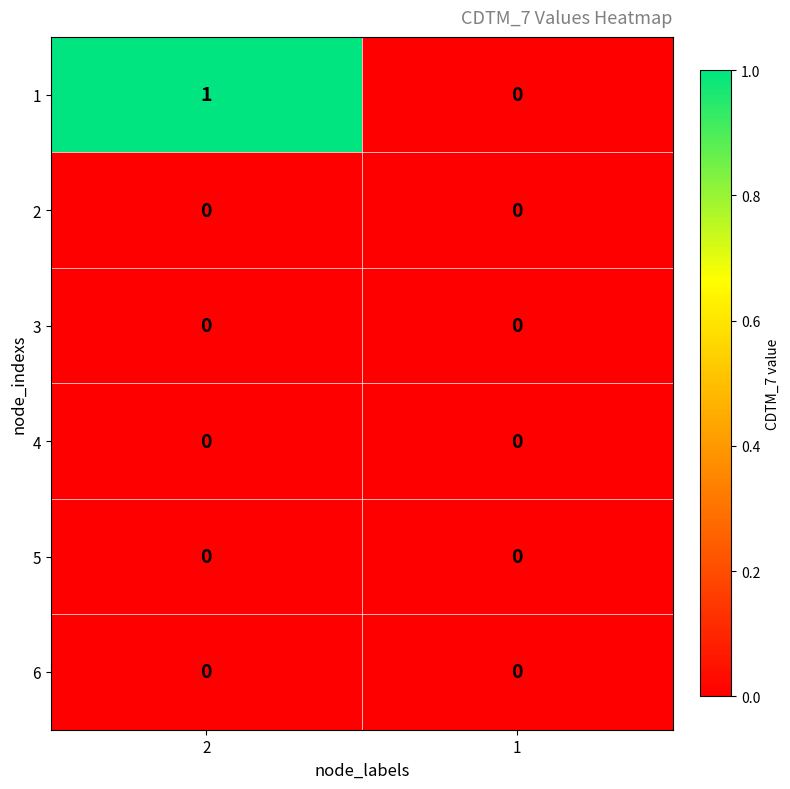

Is the value of 4 at 2 greater than the value of 1 at 2?

No